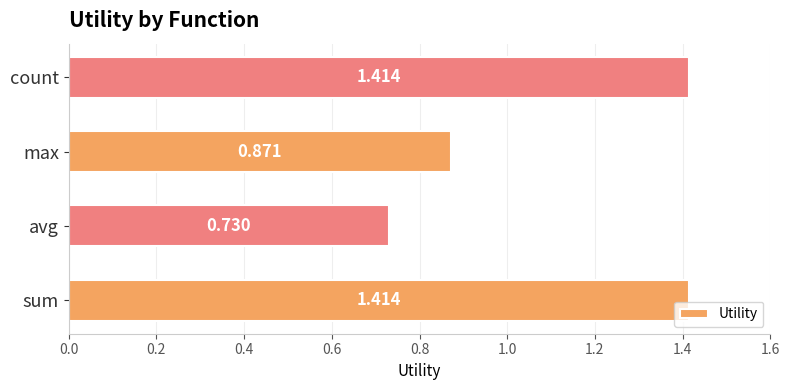

Which has a higher value, max or count?

count